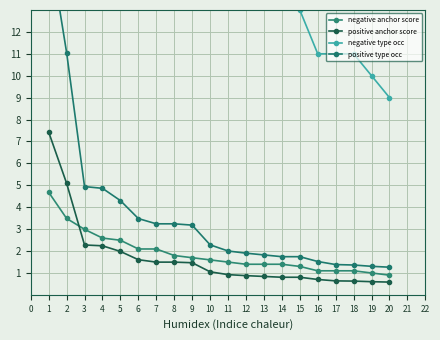

Is the value of positive anchor score at 7 greater than the value of negative anchor score at 20?

Yes